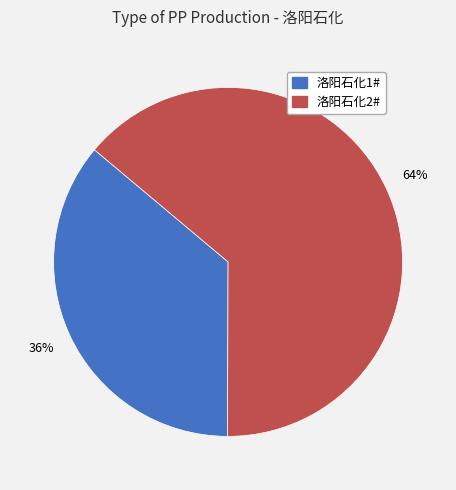

To the nearest percent, what is the average slice percentage?

50%